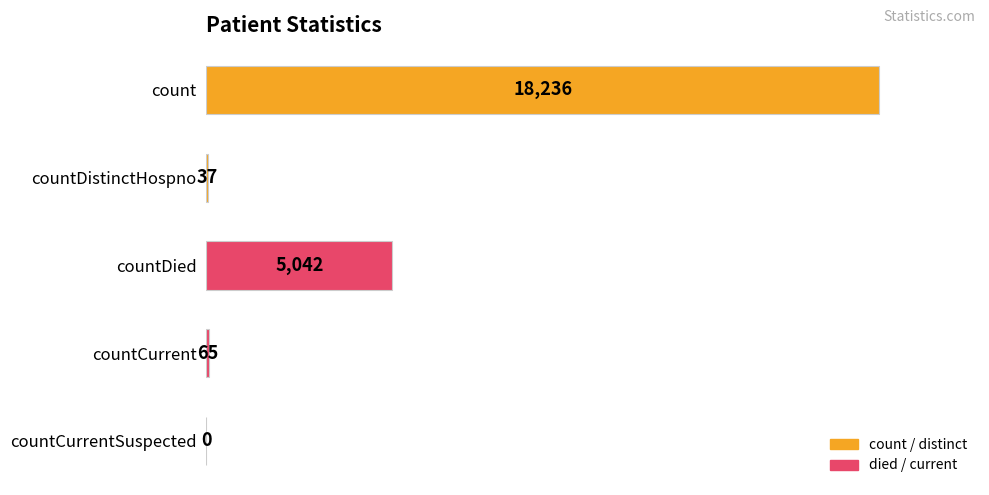

What is the approximate value at countCurrent, to the nearest 50?

50